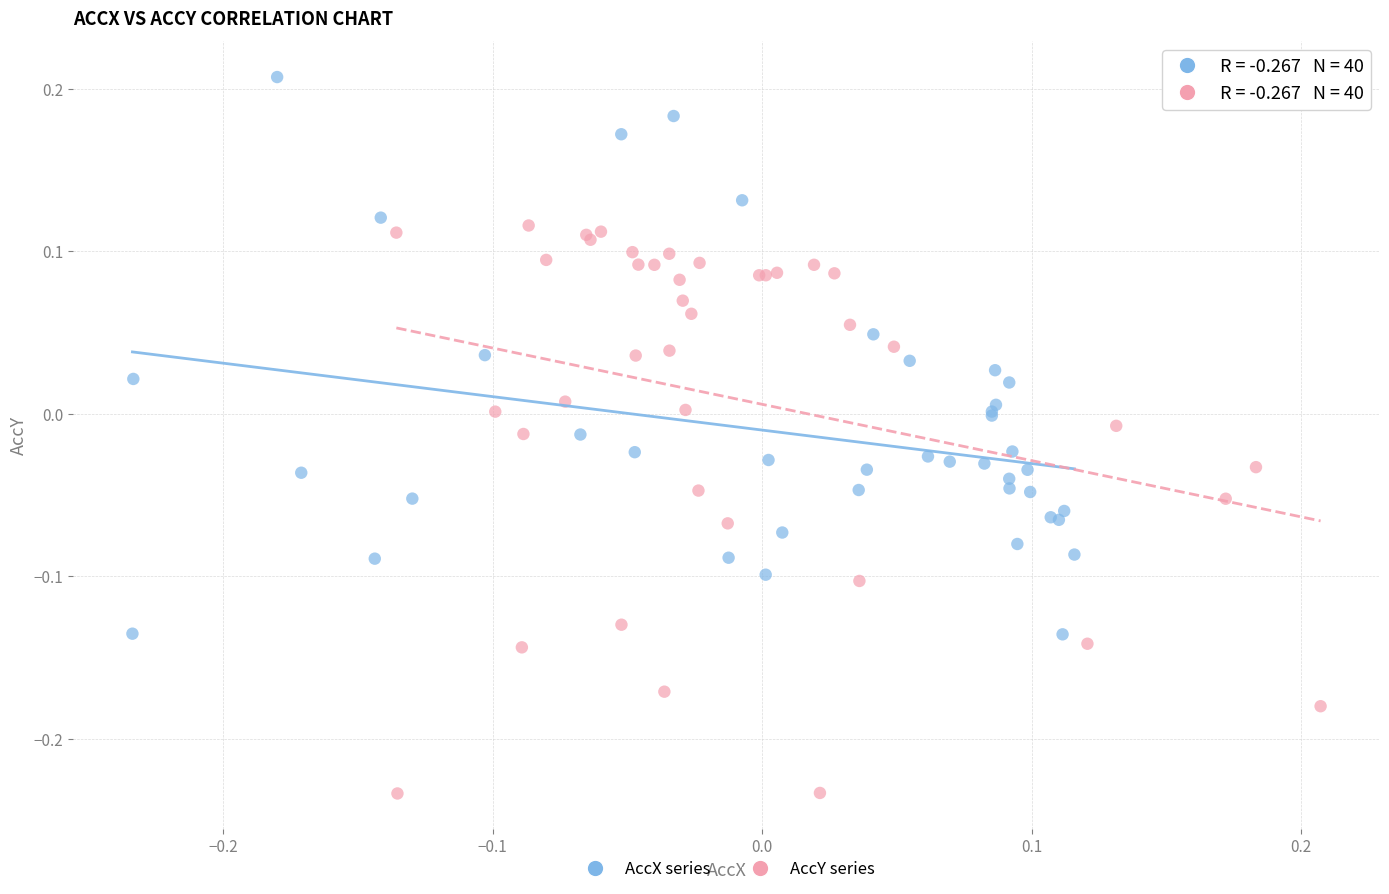

Which series reaches the minimum Y coordinate?

AccY series